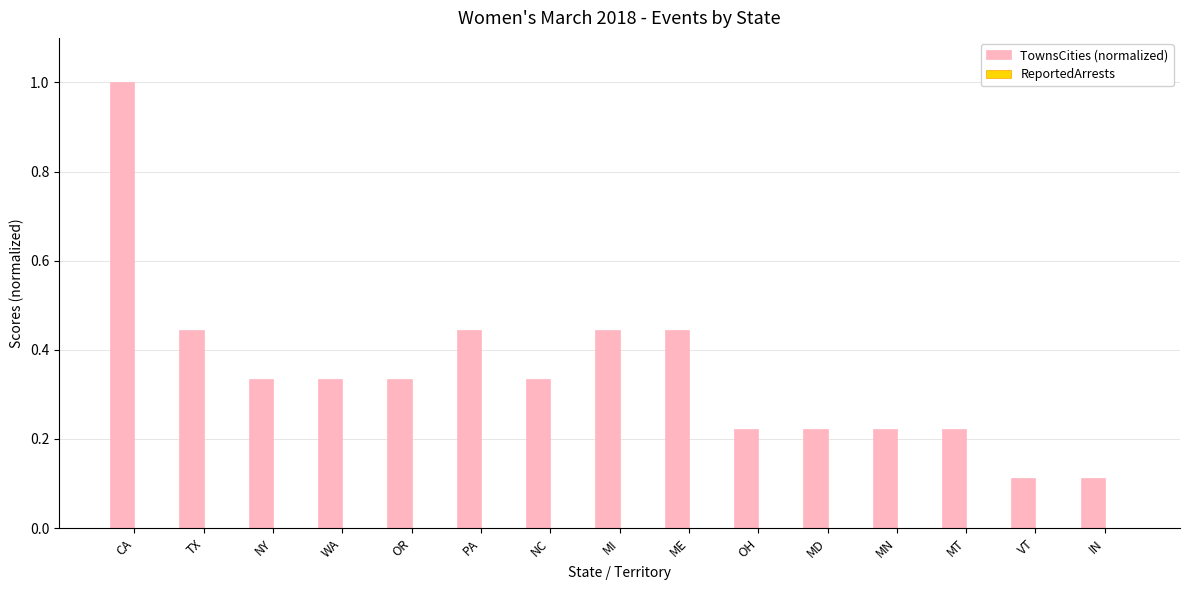

What is the sum of the values at VT and PA?

0.6